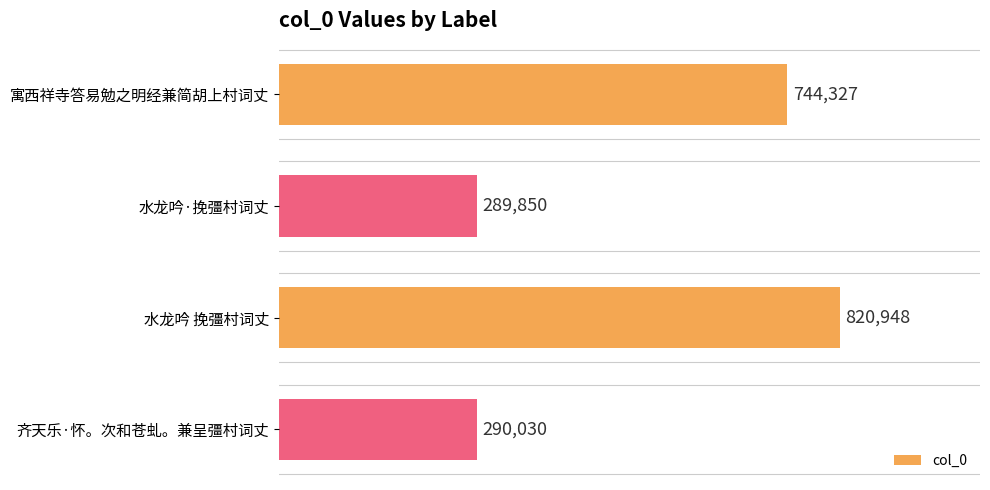

Rank the categories by value from highest to lowest.

水龙吟 挽彊村词丈, 寓西祥寺答易勉之明经兼简胡上村词丈, 齐天乐·怀。次和苍虬。兼呈彊村词丈, 水龙吟·挽彊村词丈